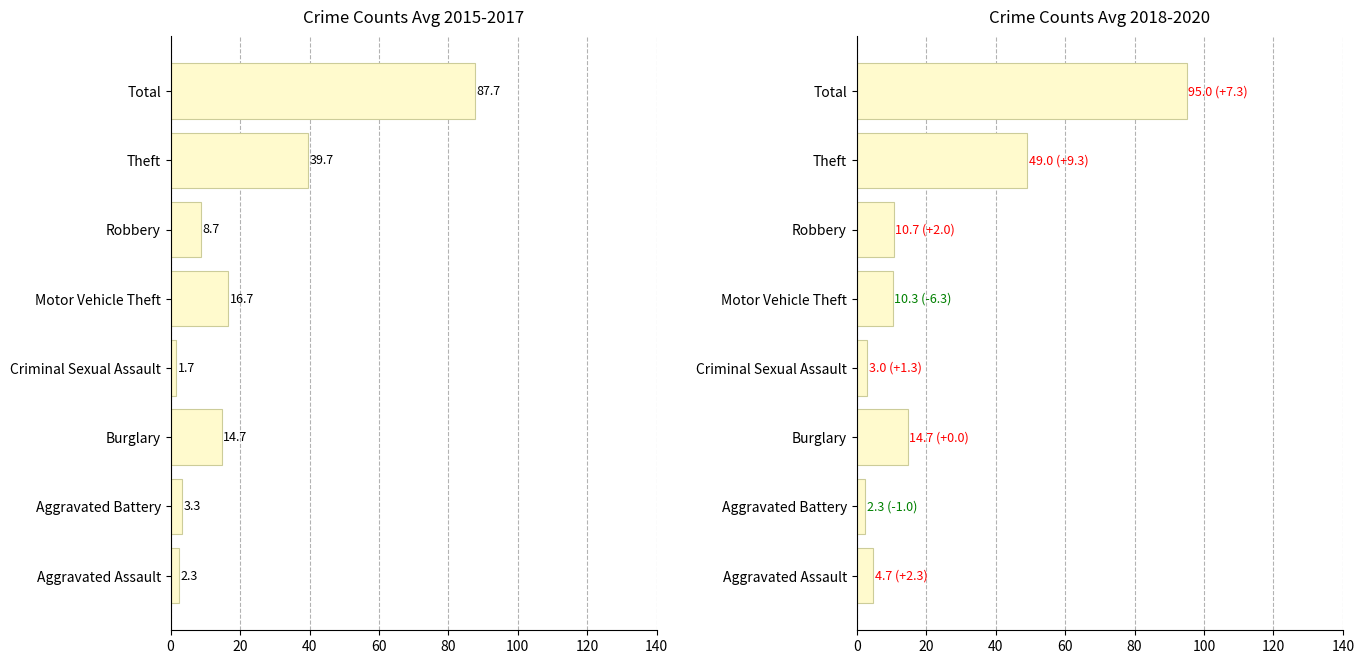

What is the value of the Avg 2015-2017 bar at the 4th from the left?

1.7